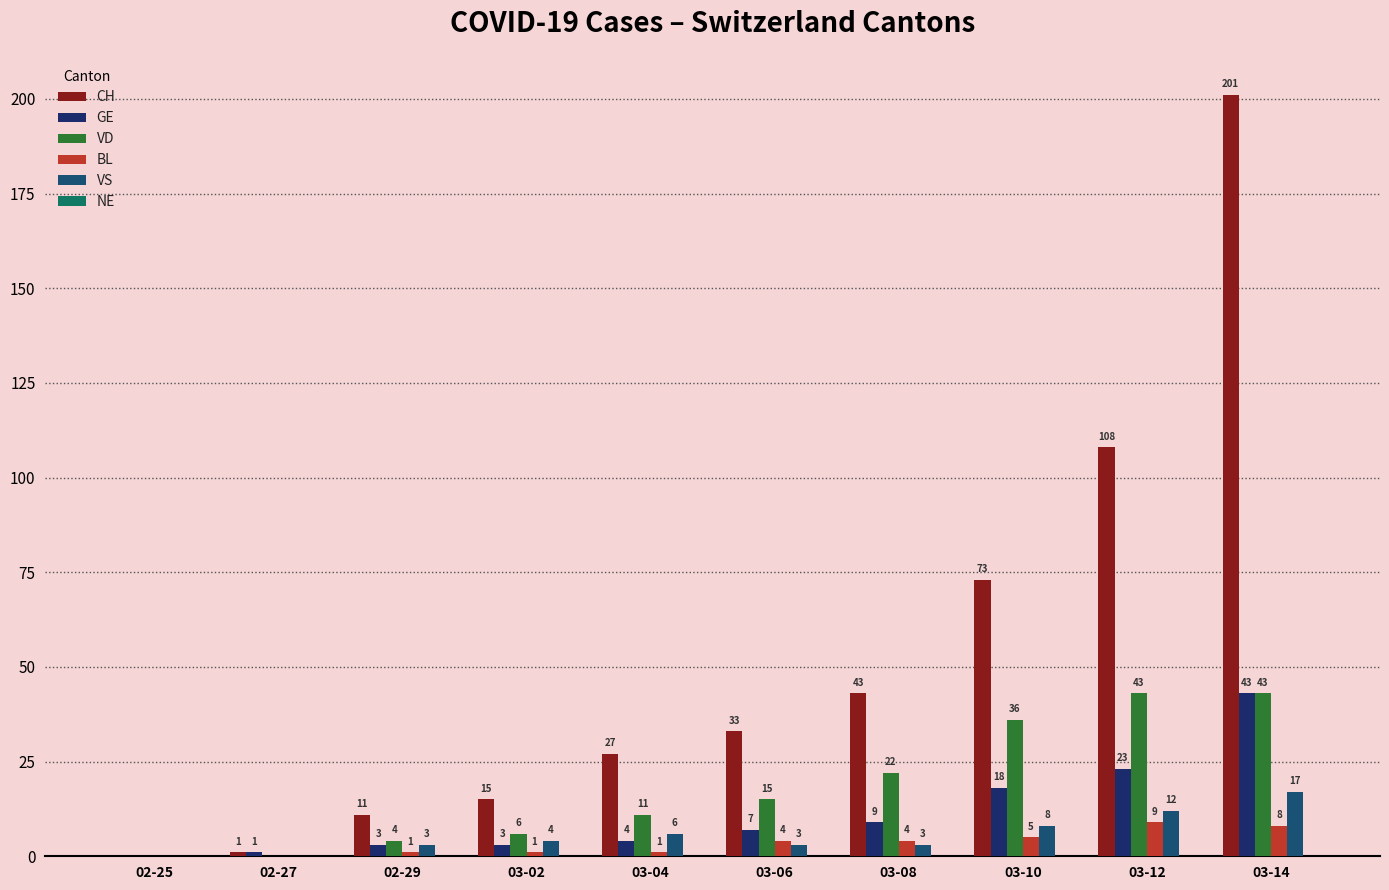

Is the value of VD at 03-04 greater than the value of GE at 02-25?

Yes